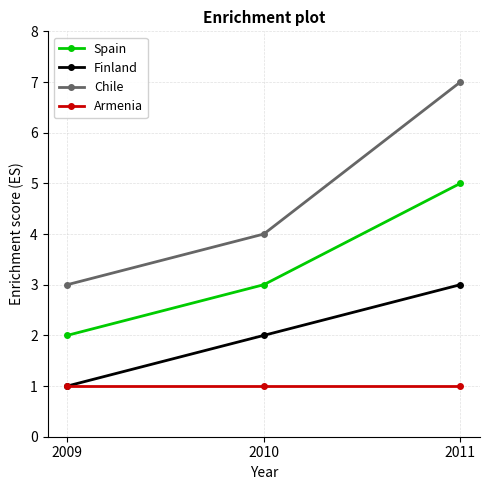

Which series has the largest total across all categories?

Chile